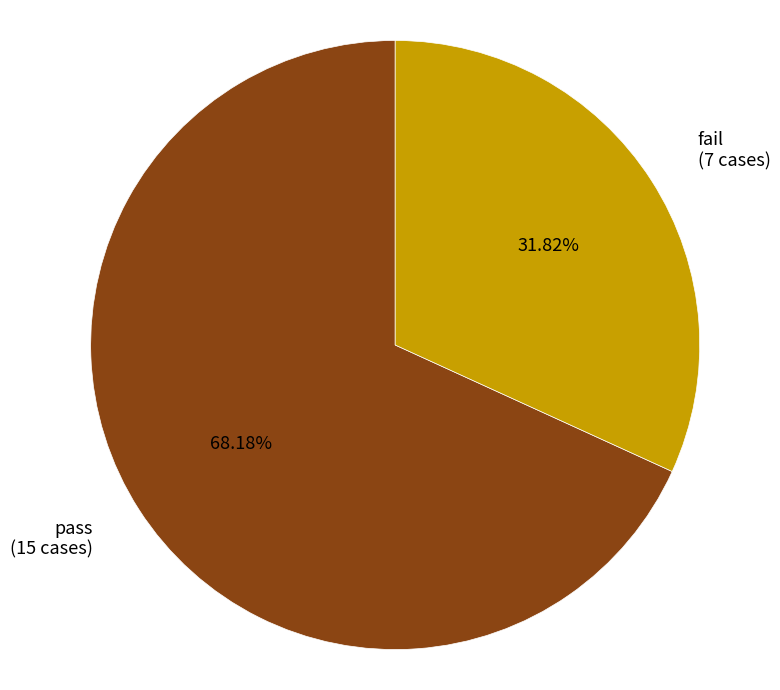

To the nearest percent, what is the difference between the largest and smallest slice percentages?

36%